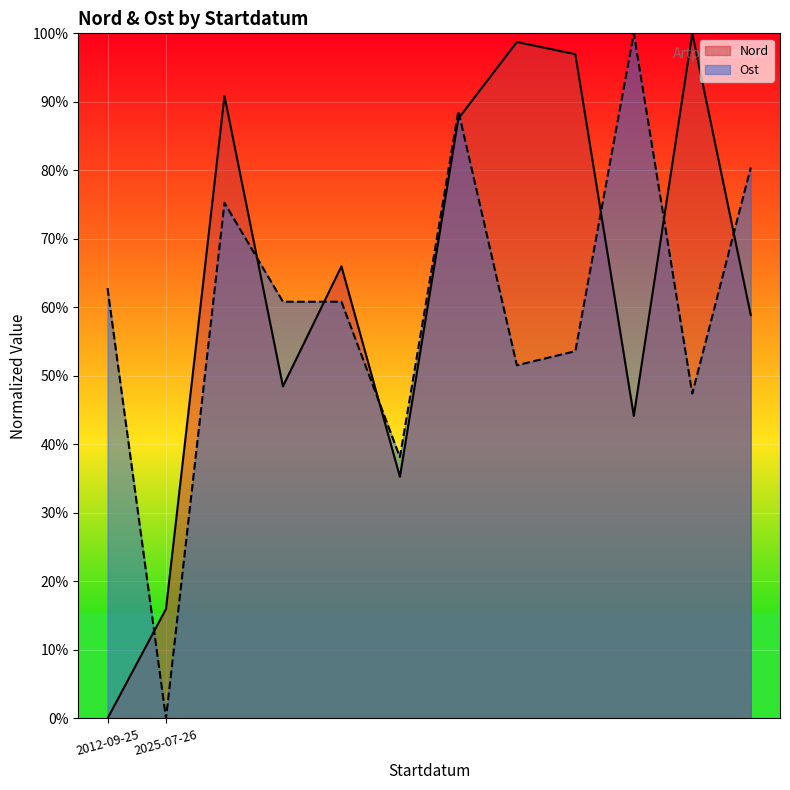

Rank the series by their average value, from highest to lowest.

Nord, Ost